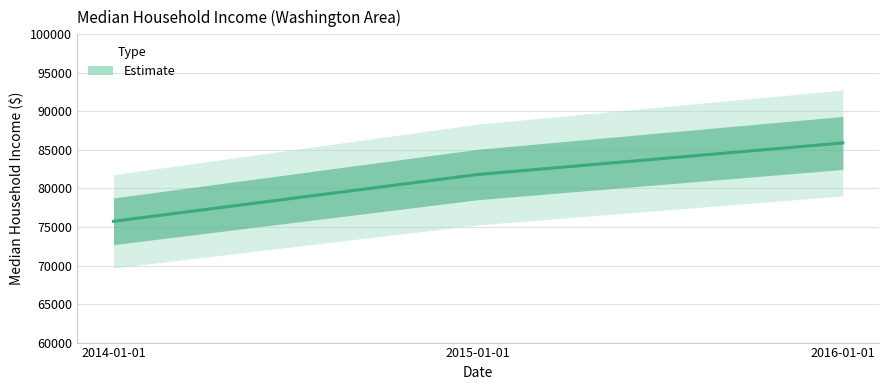

How many data points does each series have?

3